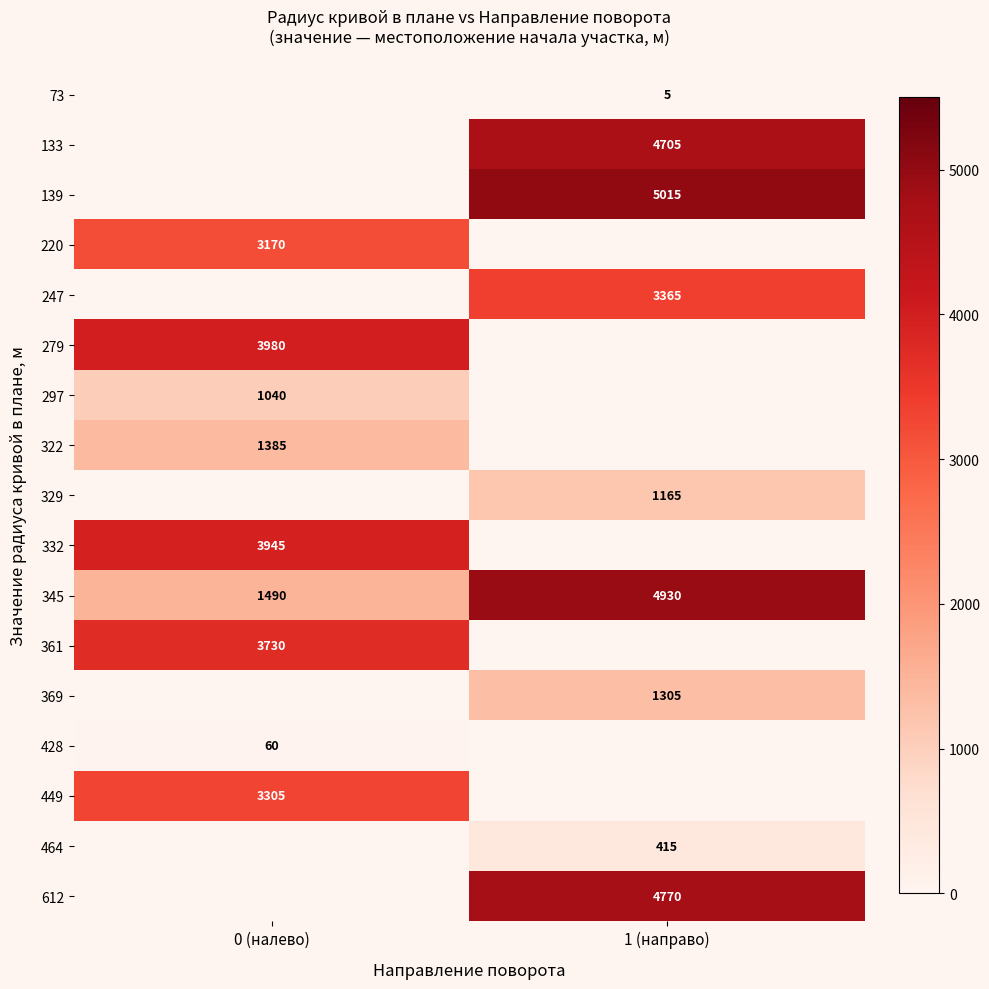

The 428 series shows 60 at 0 (налево). True or false?

True